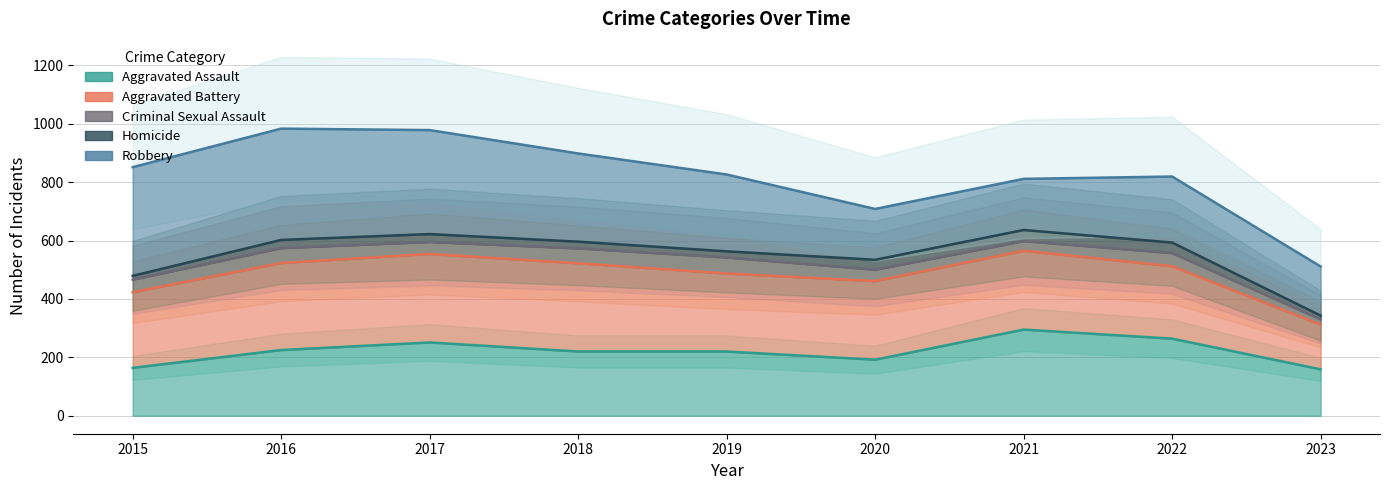

Reading left to right, extract all data points from this chart.

Aggravated Assault: 2015=164	2016=225	2017=251	2018=220	2019=220	2020=192	2021=295	2022=264	2023=159
Aggravated Battery: 2015=423	2016=523	2017=554	2018=522	2019=487	2020=461	2021=565	2022=512	2023=312
Criminal Sexual Assault: 2015=466	2016=574	2017=595	2018=573	2019=542	2020=500	2021=598	2022=557	2023=330
Homicide: 2015=479	2016=602	2017=622	2018=596	2019=563	2020=534	2021=636	2022=593	2023=343
Robbery: 2015=851	2016=983	2017=978	2018=898	2019=826	2020=708	2021=811	2022=819	2023=511